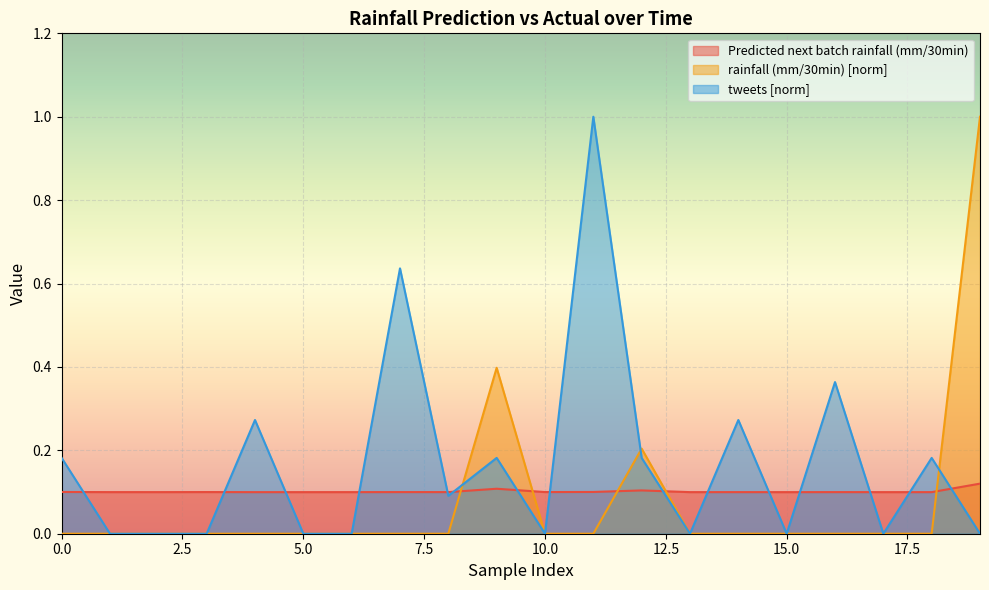

The tweets series shows 0.2 at 12. True or false?

True